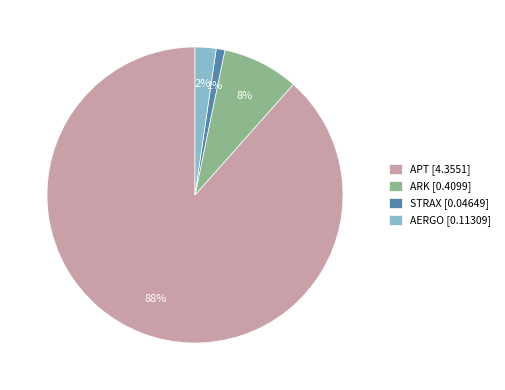

True or false: STRAX accounts for 8% of the total.

False